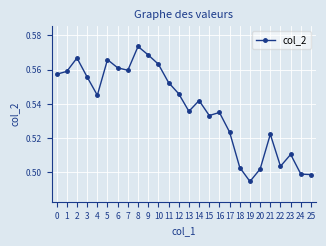

How many values are between 0 and 1?

26